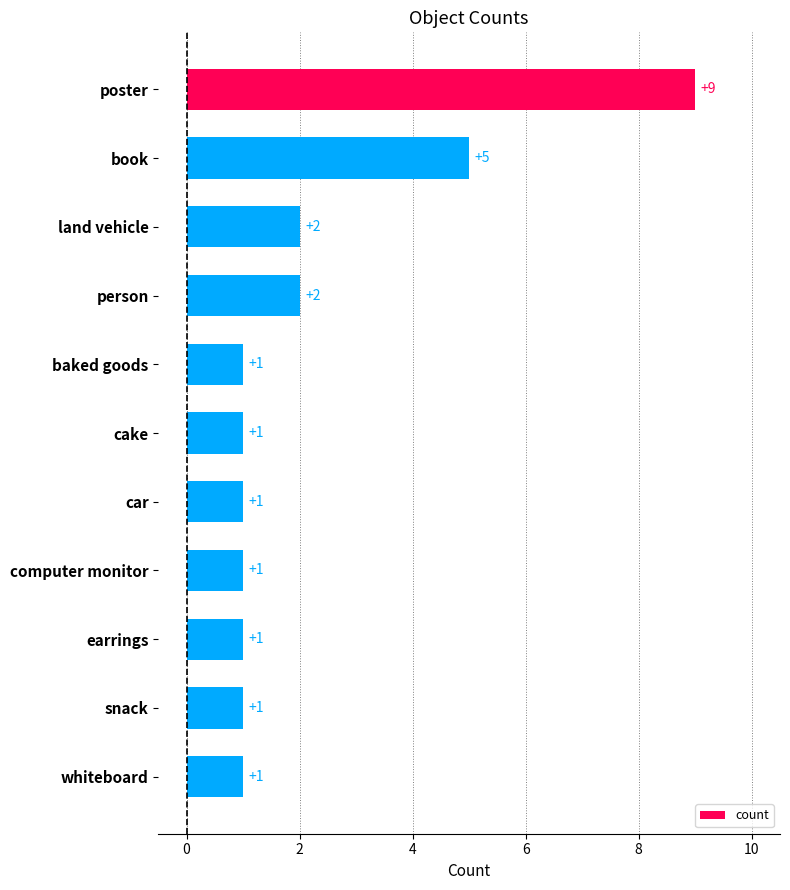

Is it true that the value at person is 3?

False